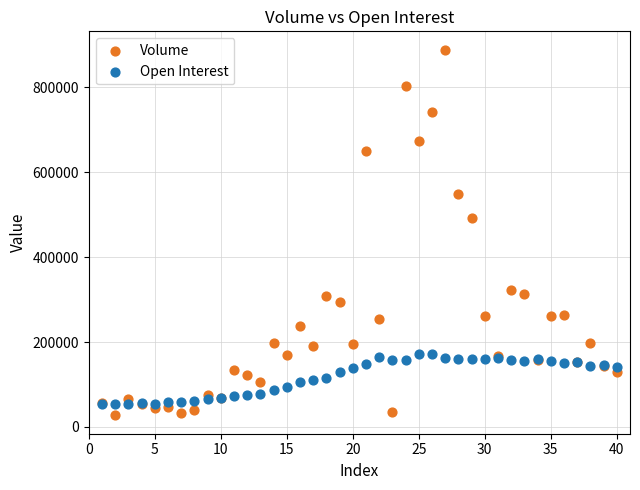

What are all the series names shown in the legend?

Volume, Open Interest